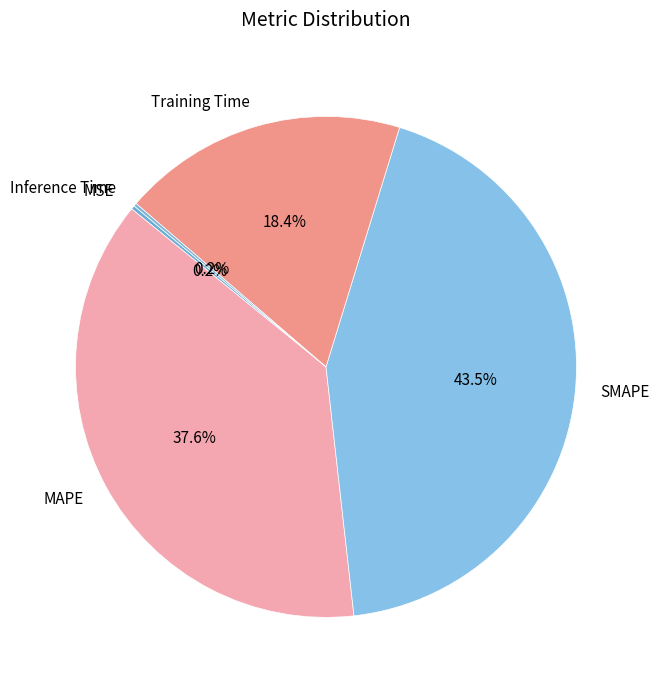

Is there a majority slice in this chart?

No